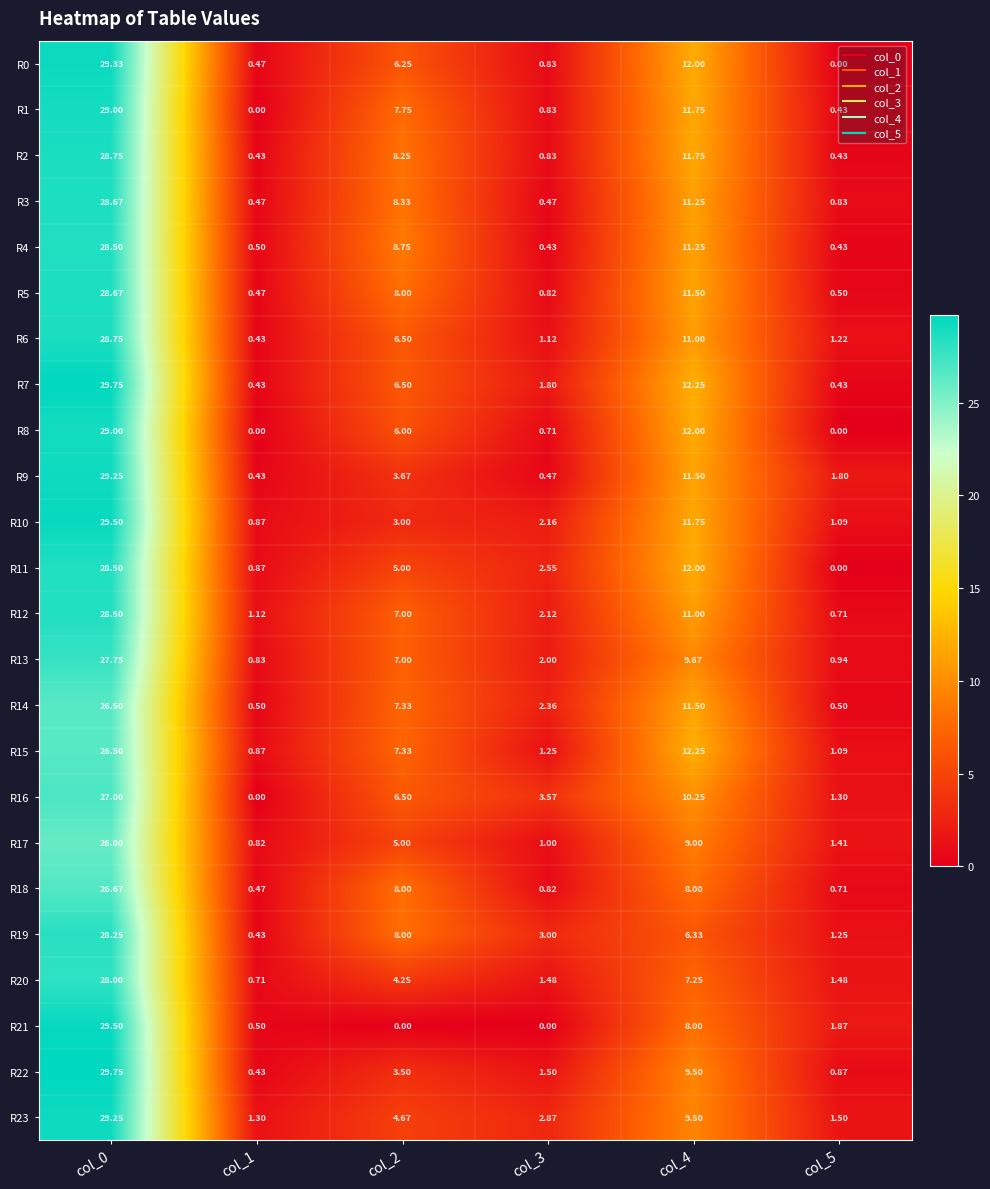

Is the value of R8 at col_5 greater than the value of R6 at col_0?

No